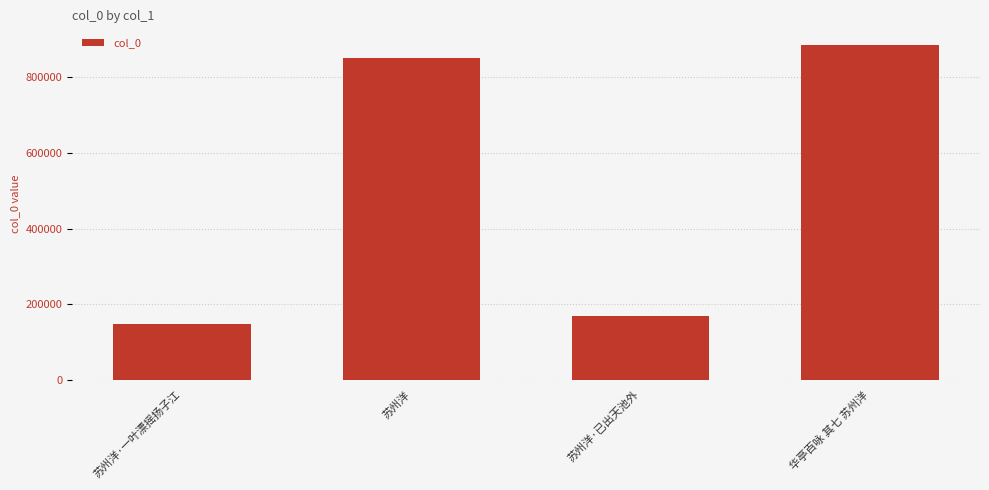

Rank the categories by value from lowest to highest.

苏州洋·一叶漂摇扬子江, 苏州洋·已出天池外, 苏州洋, 华亭百咏 其七 苏州洋